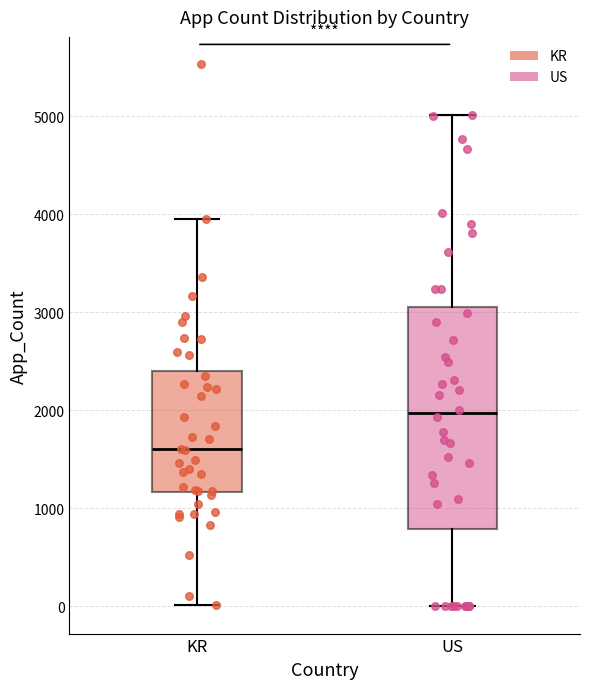

Which box is the tallest, from its lower edge to its upper edge?

US